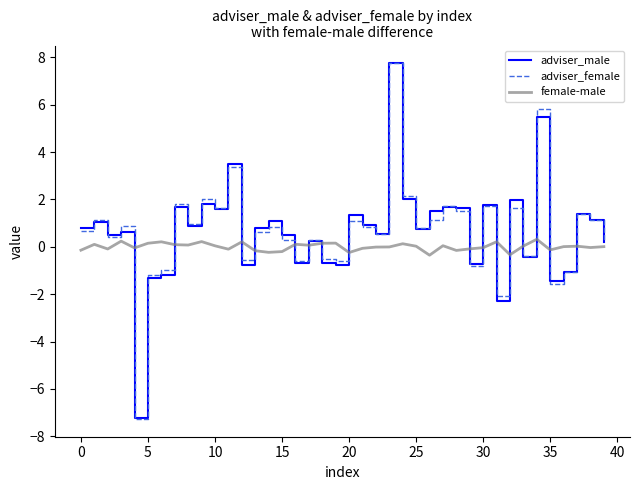

Which series has the widest spread of values?

adviser_female